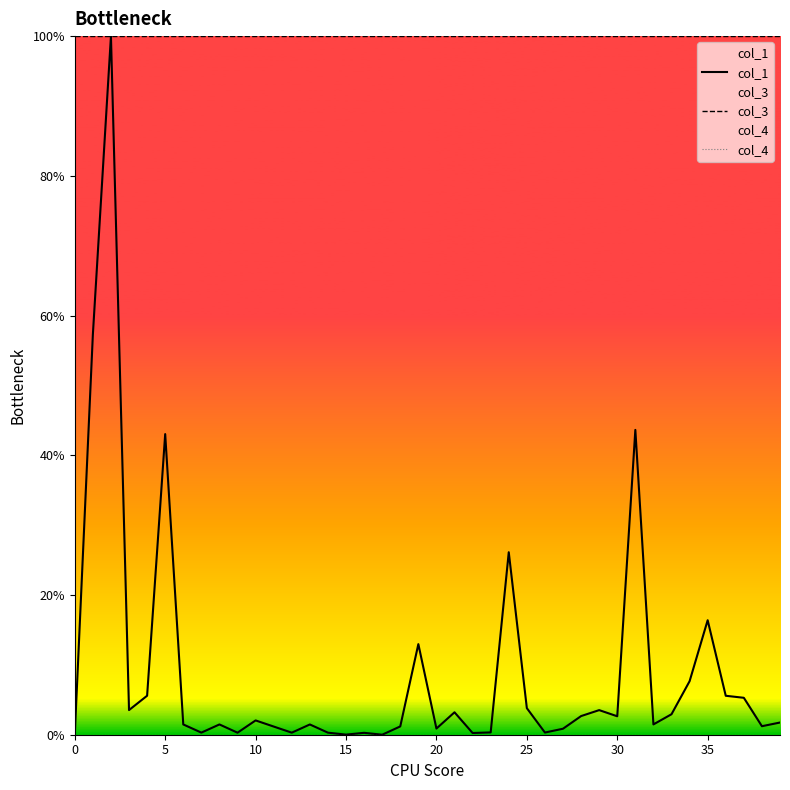

Is the value of col_1 at 25 greater than the value of col_4 at 31?

Yes